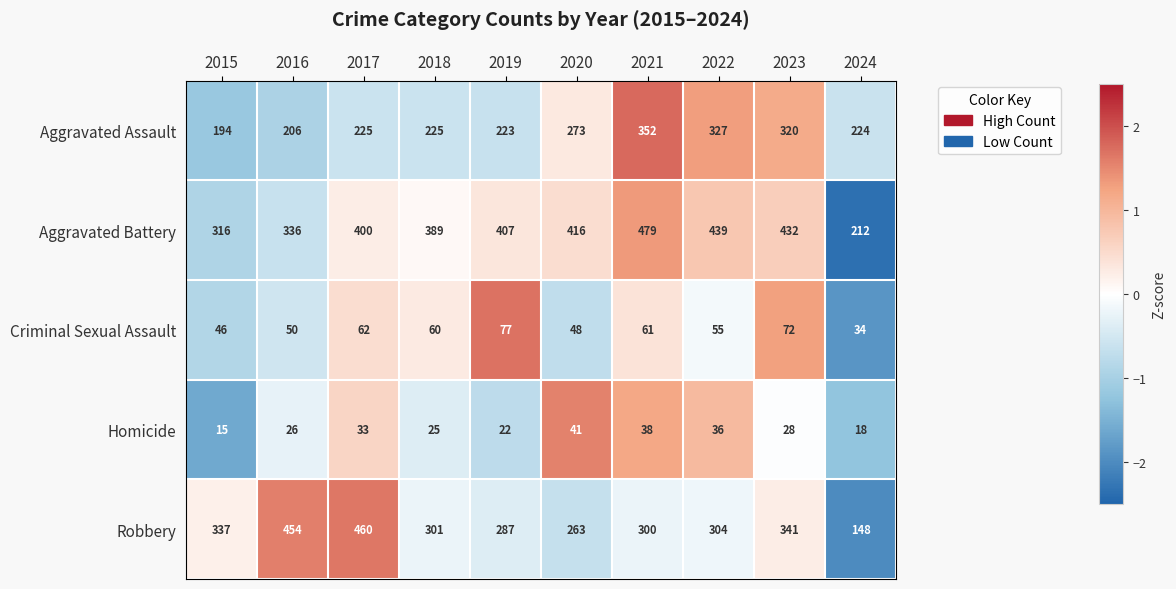

At how many categories does at least one series exceed 179?

10